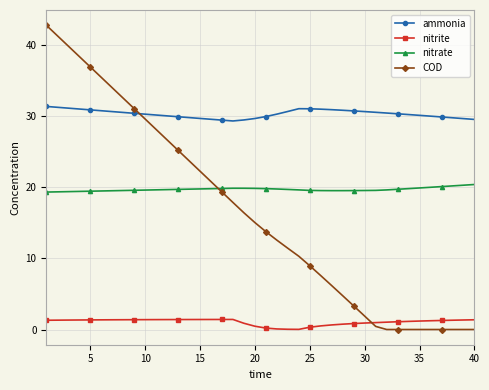

True or false: nitrate and nitrite cross at least once.

False